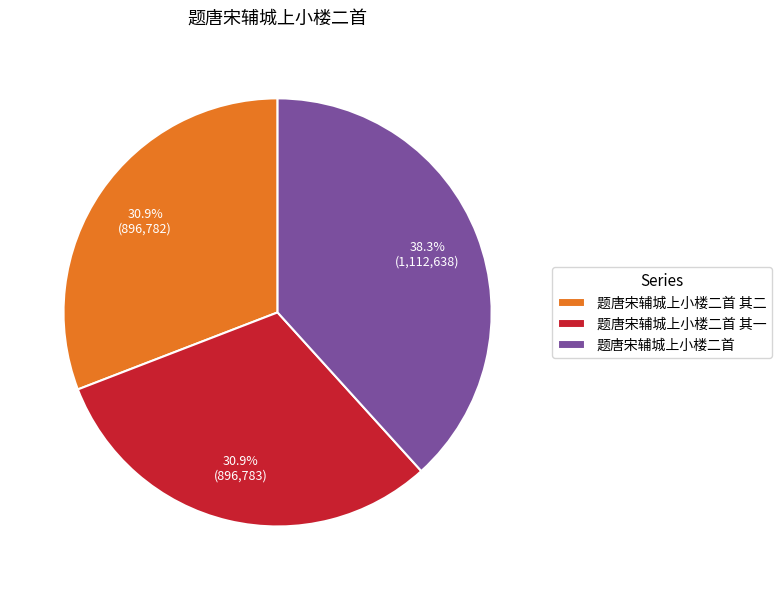

What is the ratio of the value at 题唐宋辅城上小楼二首 to the value at 题唐宋辅城上小楼二首 其一?

1.2